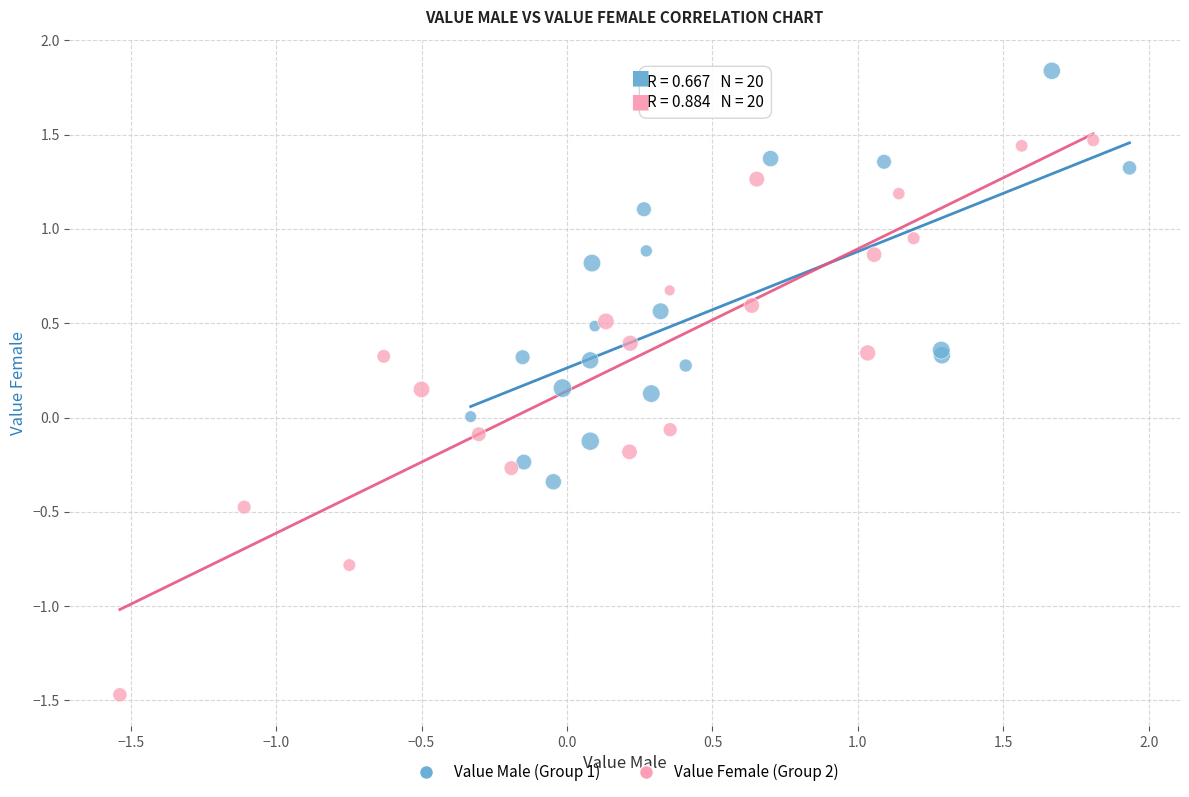

Which series reaches the minimum Y coordinate?

Value Female (Group 2)